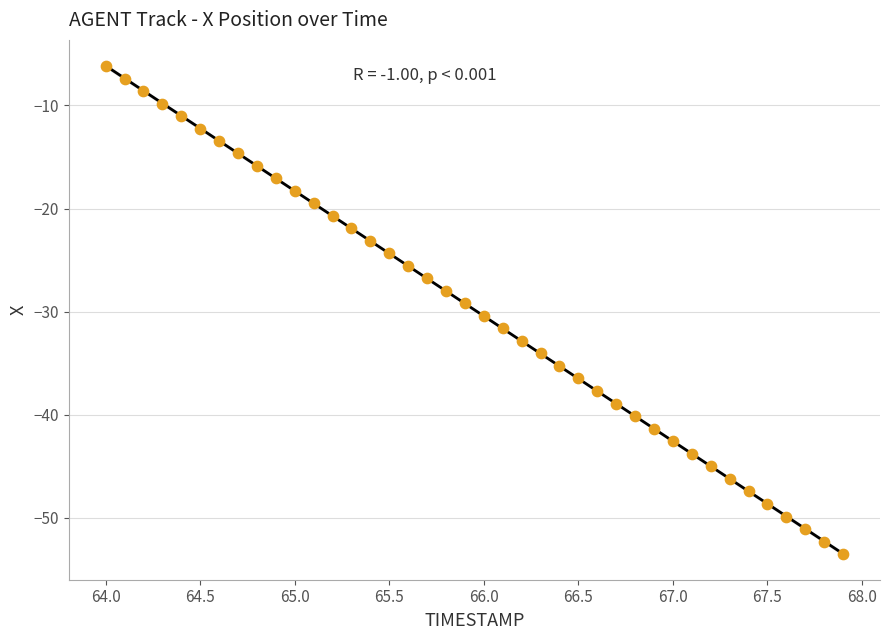

What is the range of Y values (max minus min)?

47.3